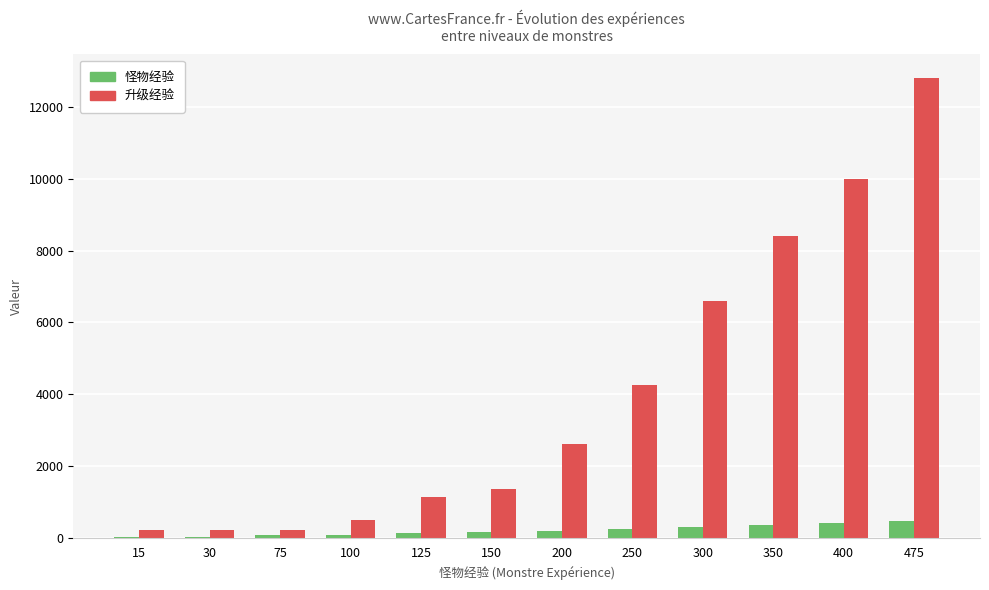

True or false: 升级经验 has a value of 2291 at 150.

False